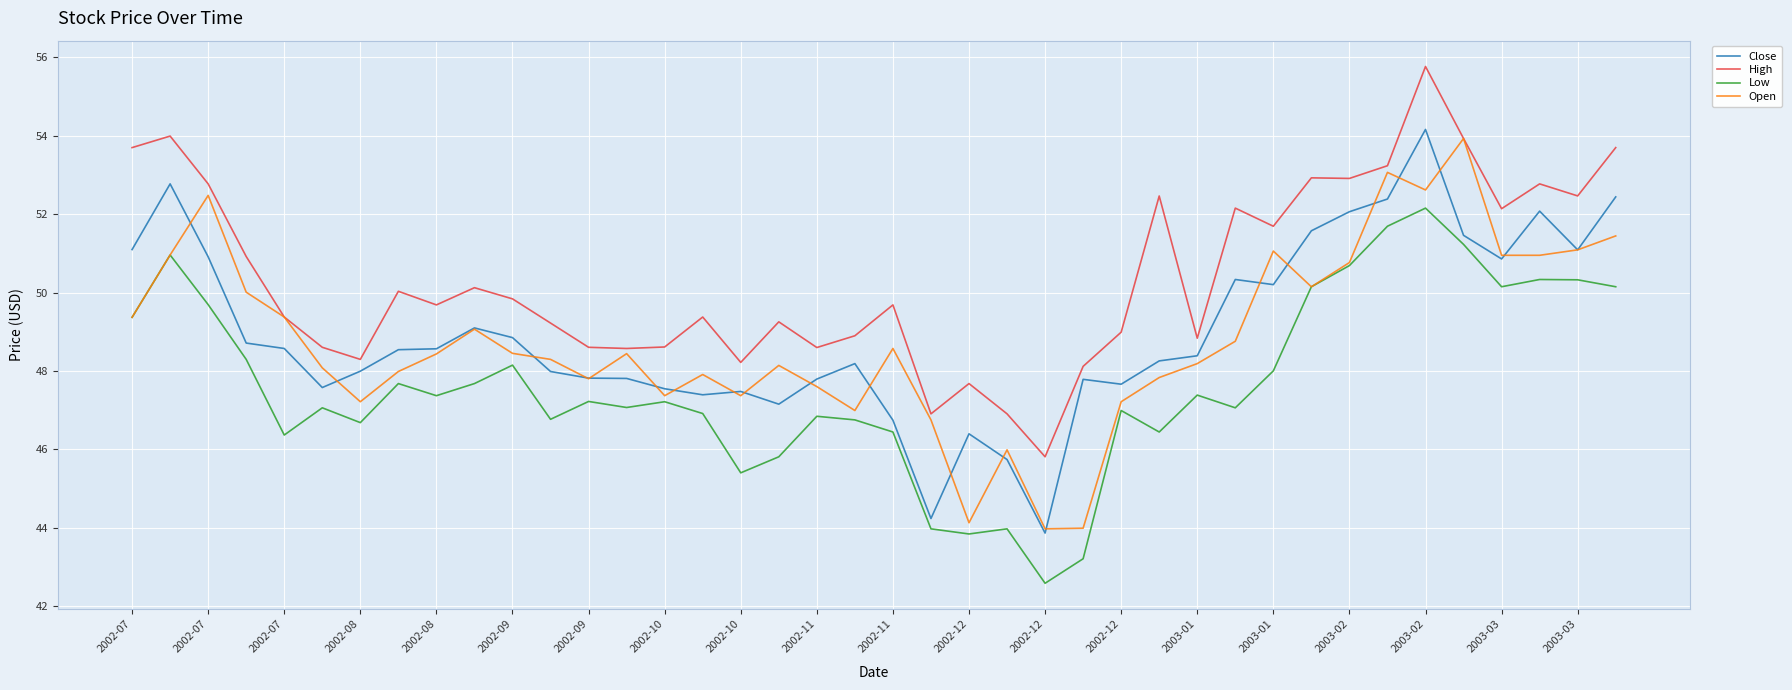

What is the smallest value displayed?

42.6